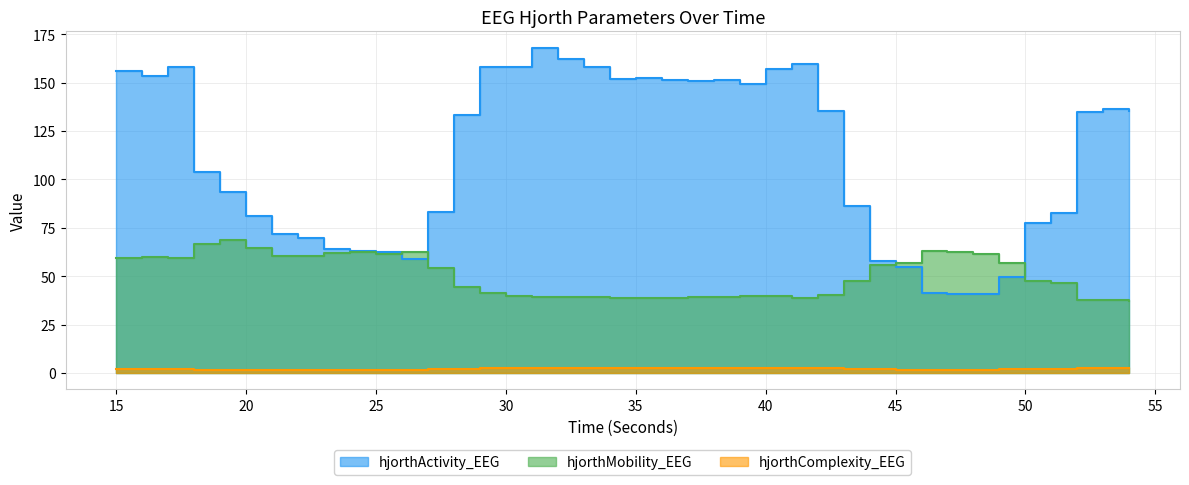

How many interior local peaks does the hjorthMobility_EEG series have?

7